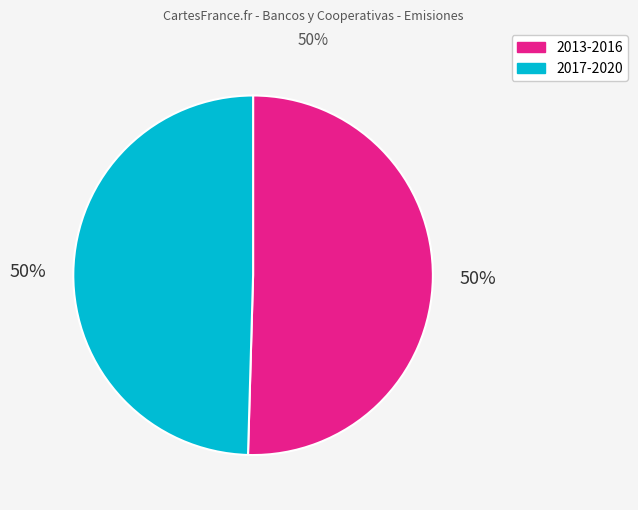

How many slices are in this pie chart?

2